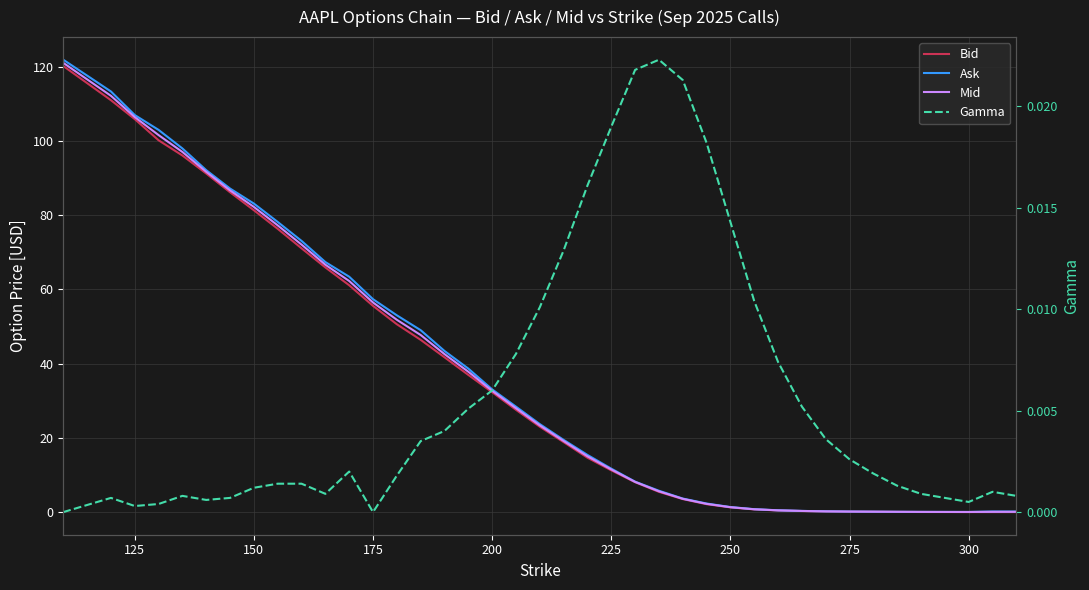

The value of Gamma at 150 is 0.0. True or false?

True